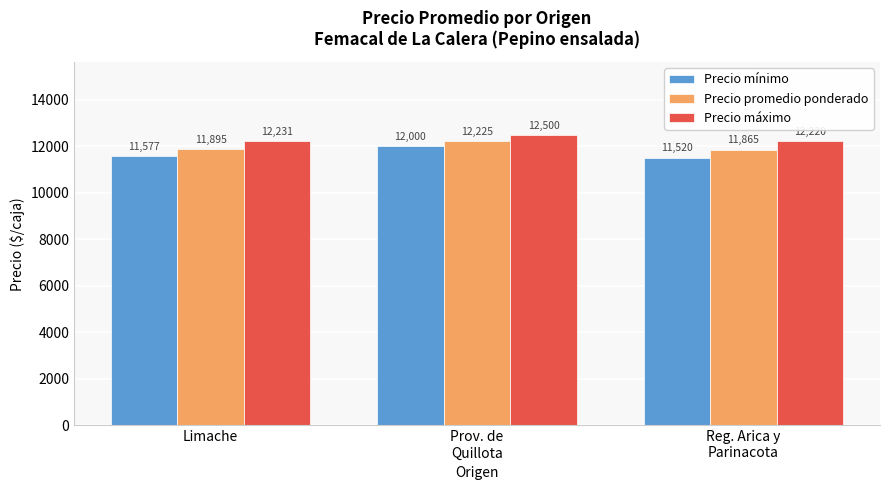

Reading left to right, extract all data points from this chart.

Precio mínimo: Limache=11577	Prov. de
Quillota=12000	Reg. Arica y
Parinacota=11520
Precio promedio ponderado: Limache=11895	Prov. de
Quillota=12225	Reg. Arica y
Parinacota=11865
Precio máximo: Limache=12231	Prov. de
Quillota=12500	Reg. Arica y
Parinacota=12220